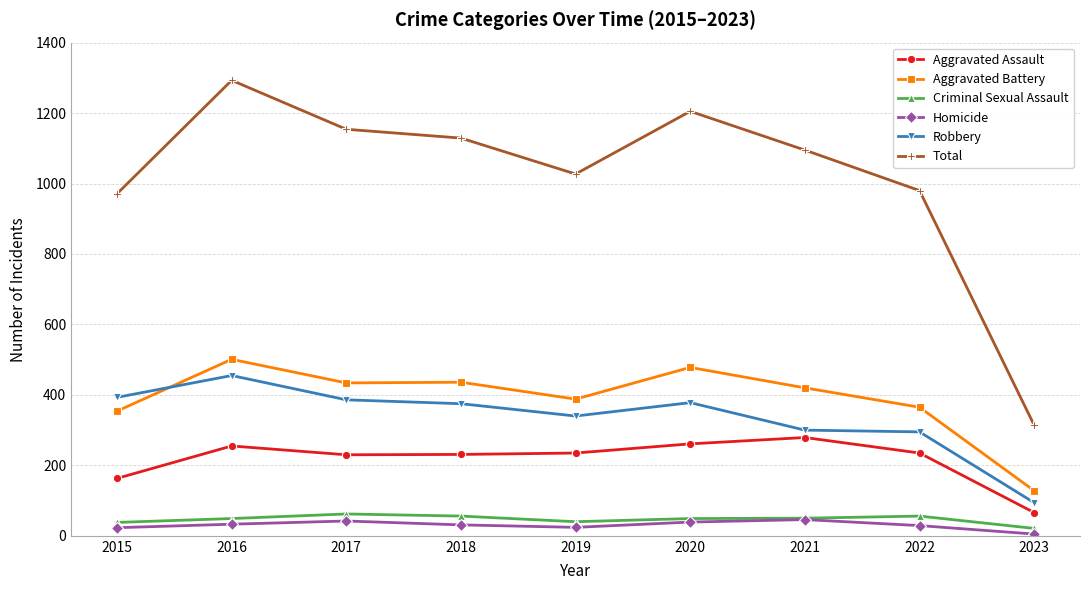

True or false: Aggravated Battery and Criminal Sexual Assault intersect in this chart.

False